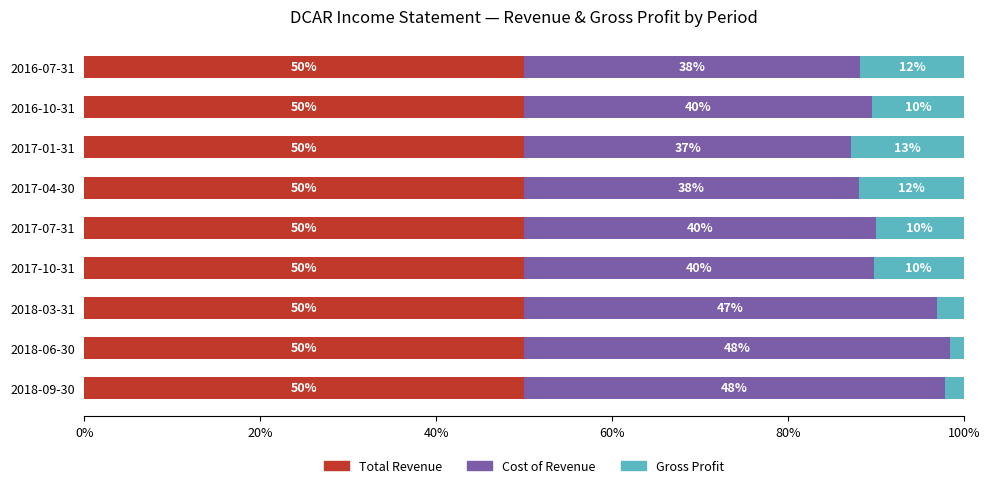

What is the highest value of the Total Revenue series?

50.0